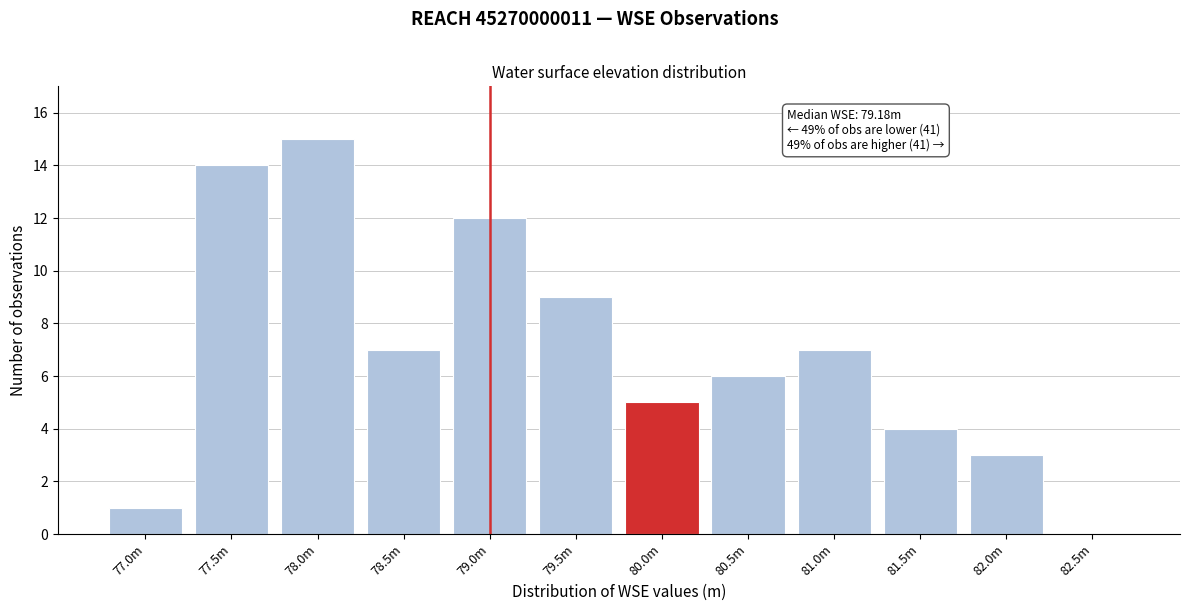

Reading left to right, transcribe all the data shown in this chart.

77.0m=1	77.5m=14	78.0m=15	78.5m=7	79.0m=12	79.5m=9	80.0m=5	80.5m=6	81.0m=7	81.5m=4	82.0m=3	82.5m=0